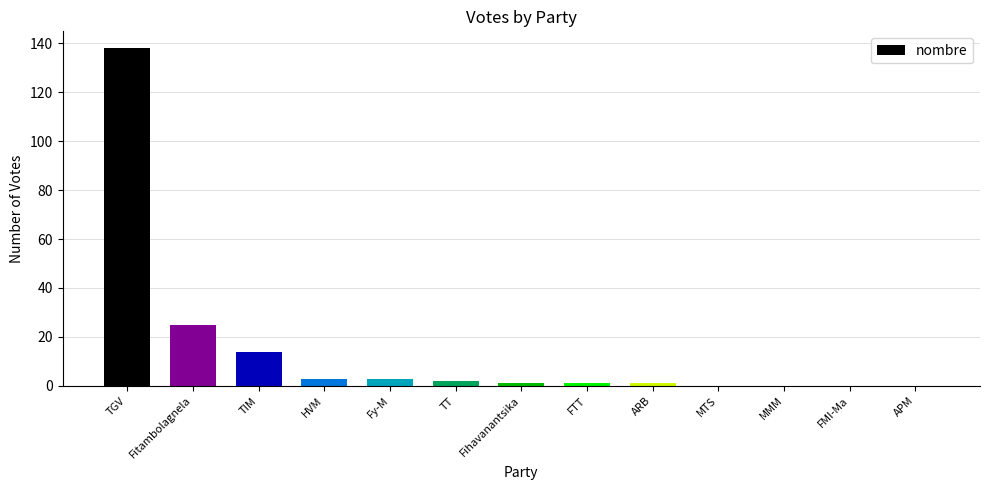

Approximately how many times larger is the value at Fitambolagnela compared to TIM?

1.8